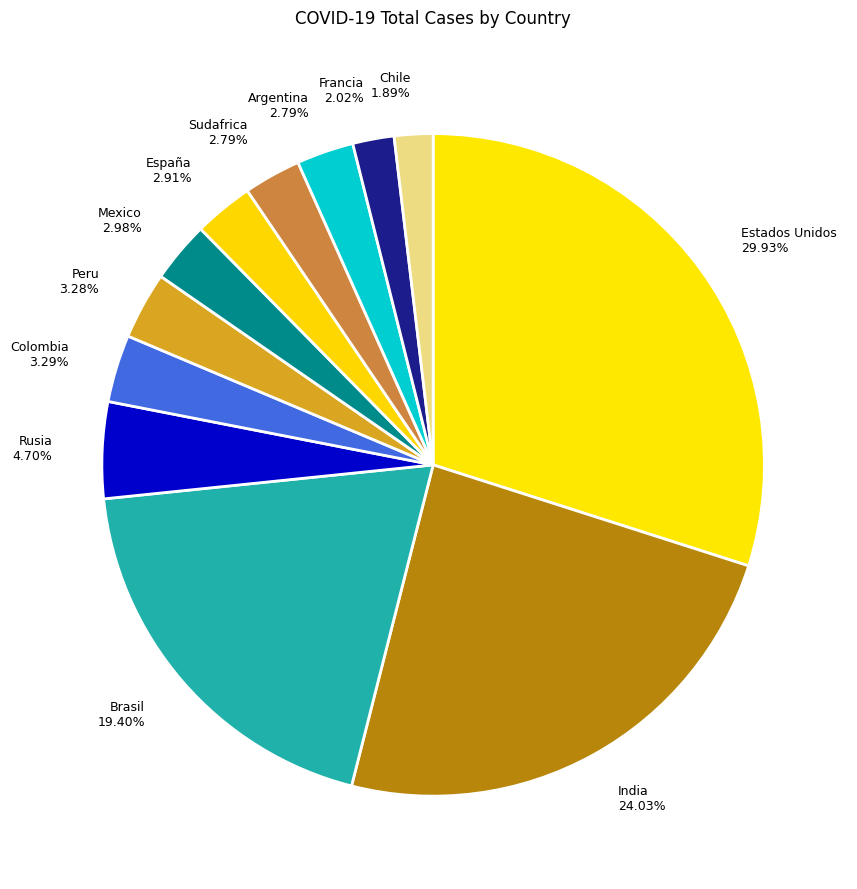

How many segments does this pie chart have?

12